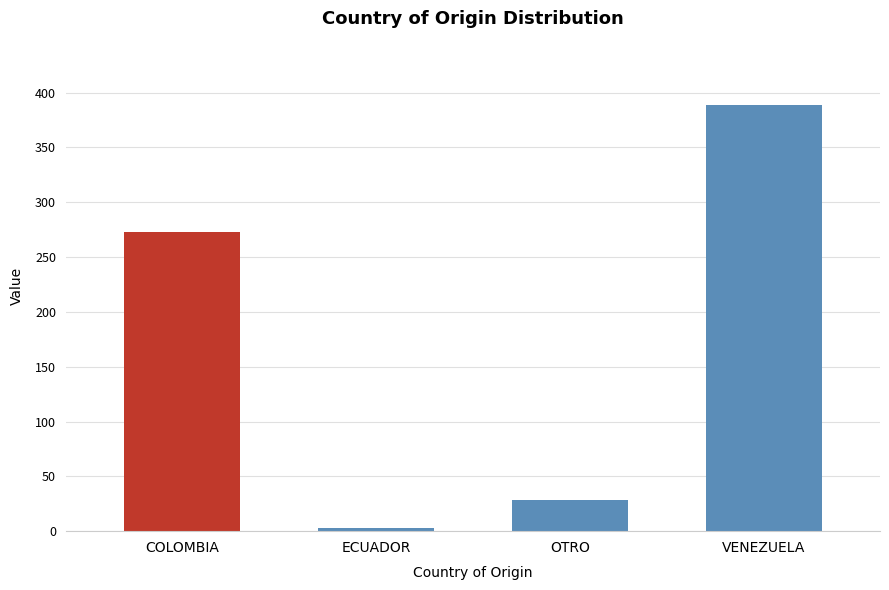

What value does the data have at COLOMBIA?

273